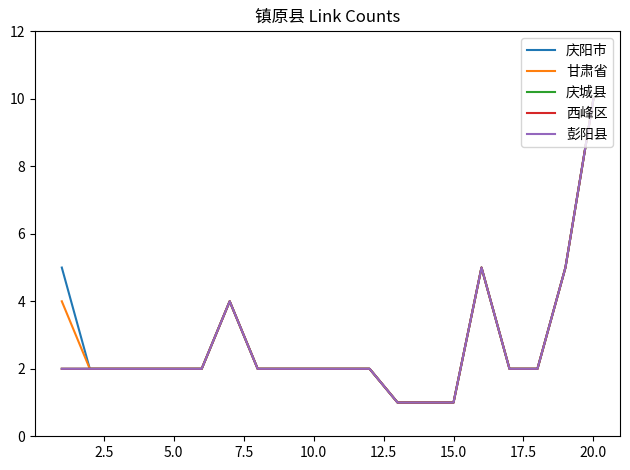

Does the chart display data point markers on the line(s)?

No